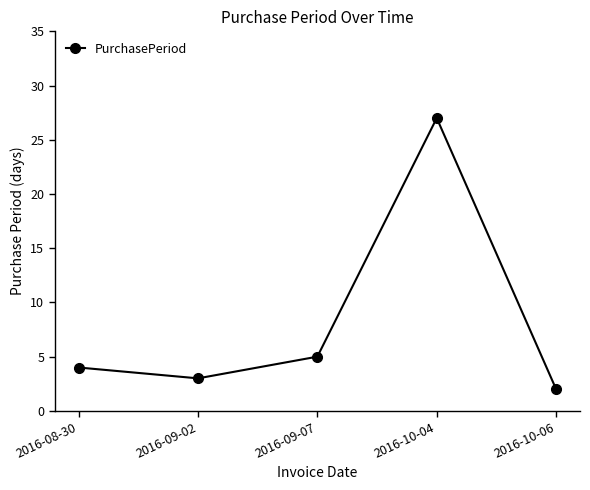

Does the chart have visible grid lines?

No